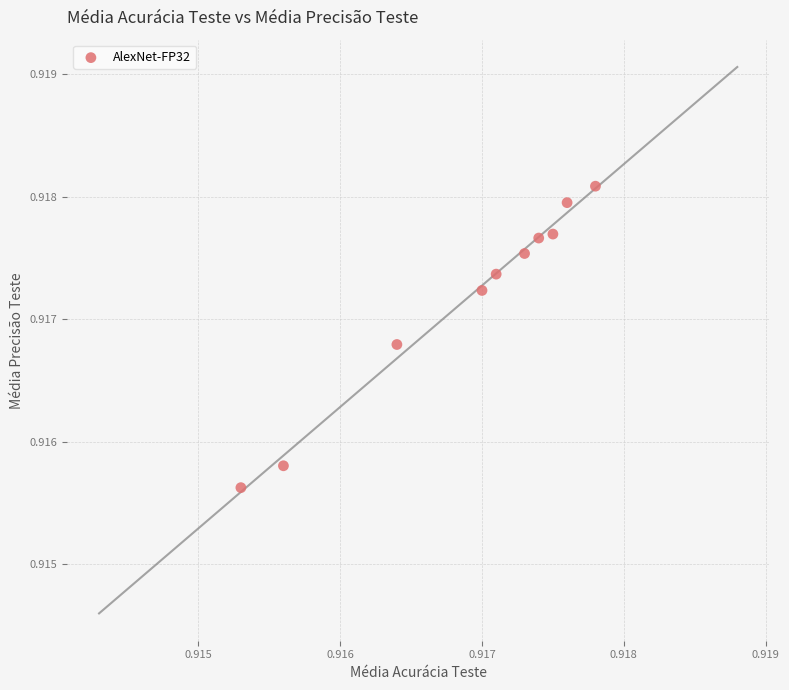

Count the number of points in this scatter plot.

10